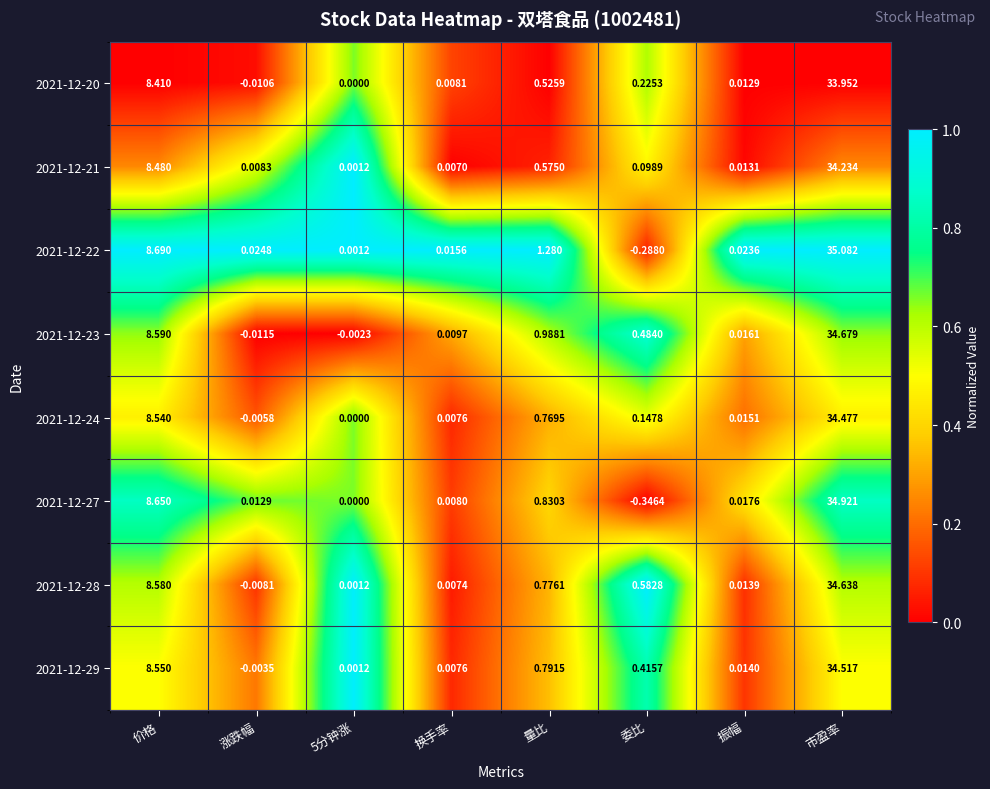

At which category is the sum across all series the highest?

市盈率